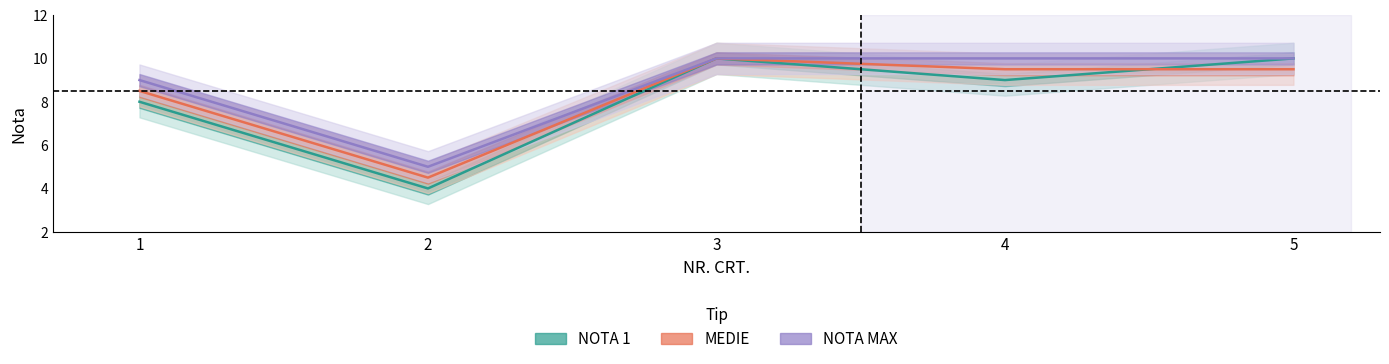

What is the value of the NOTA MAX point at the 5th from the left?

10.0